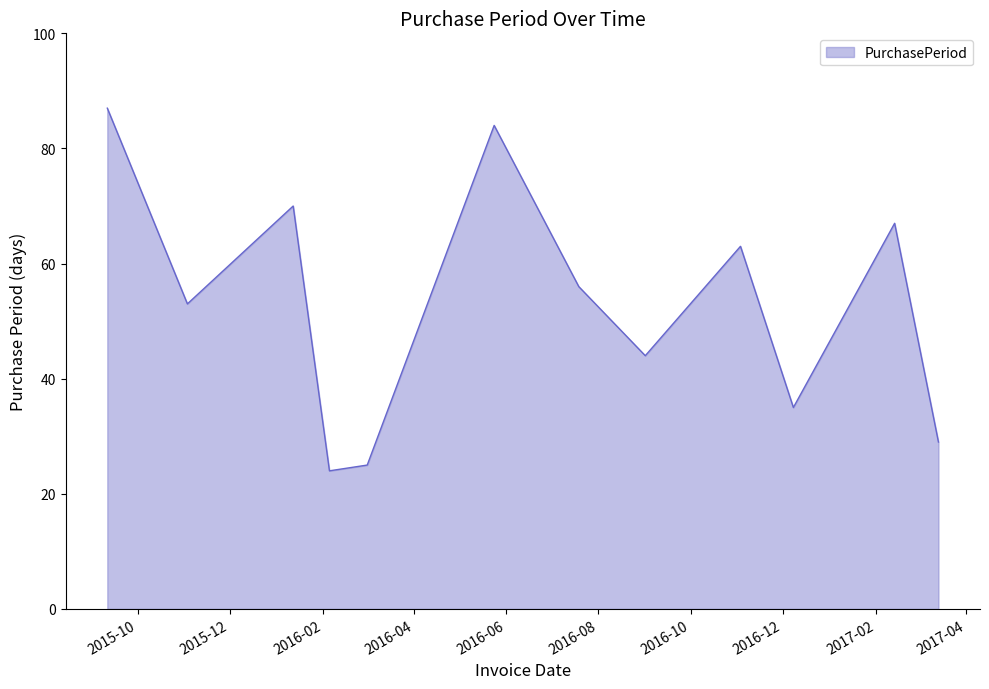

What is the difference between the maximum and minimum values?

63